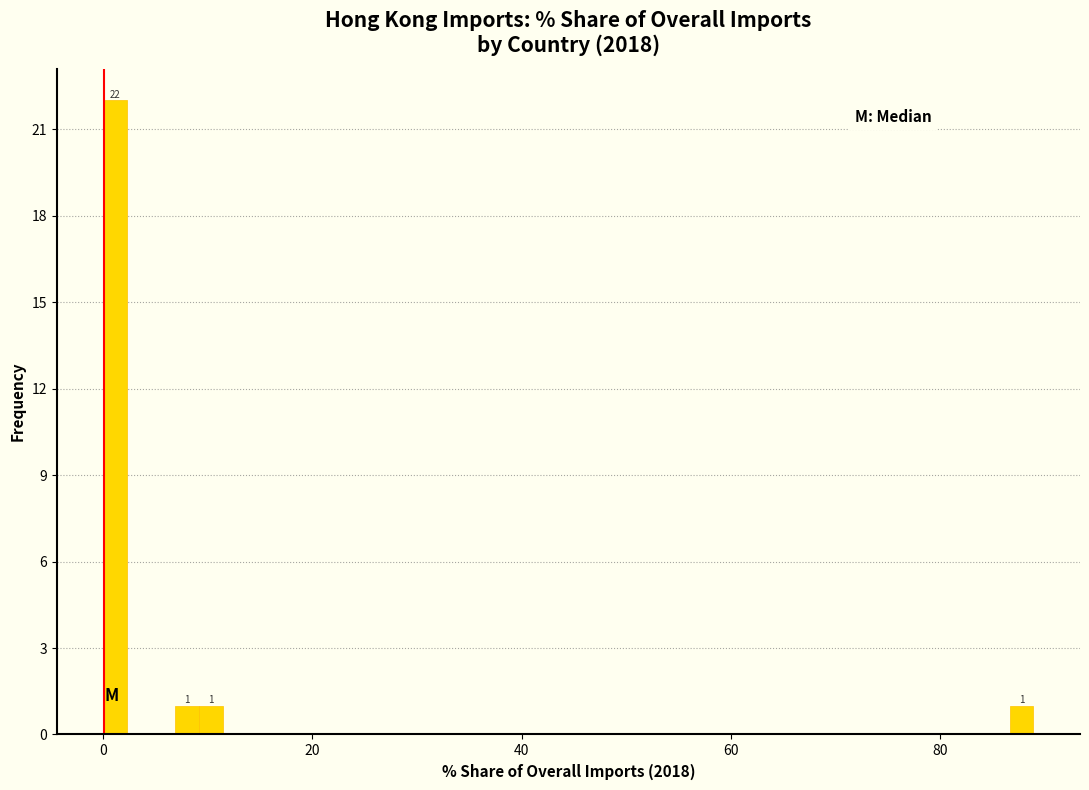

Read against the x-axis, roughly where is the centre of the tallest bar?

2